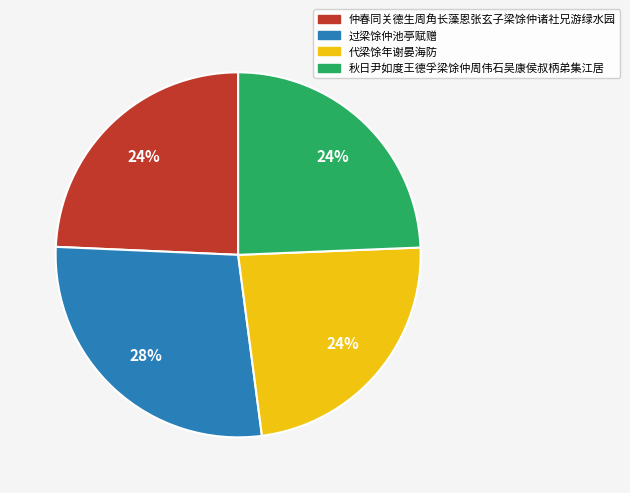

Which category has the biggest portion of the pie?

过梁馀仲池亭赋赠